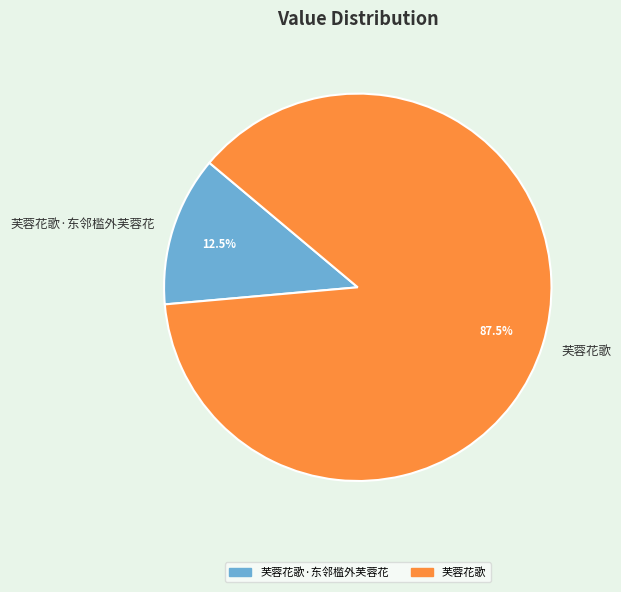

Count the number of slices in the pie.

2